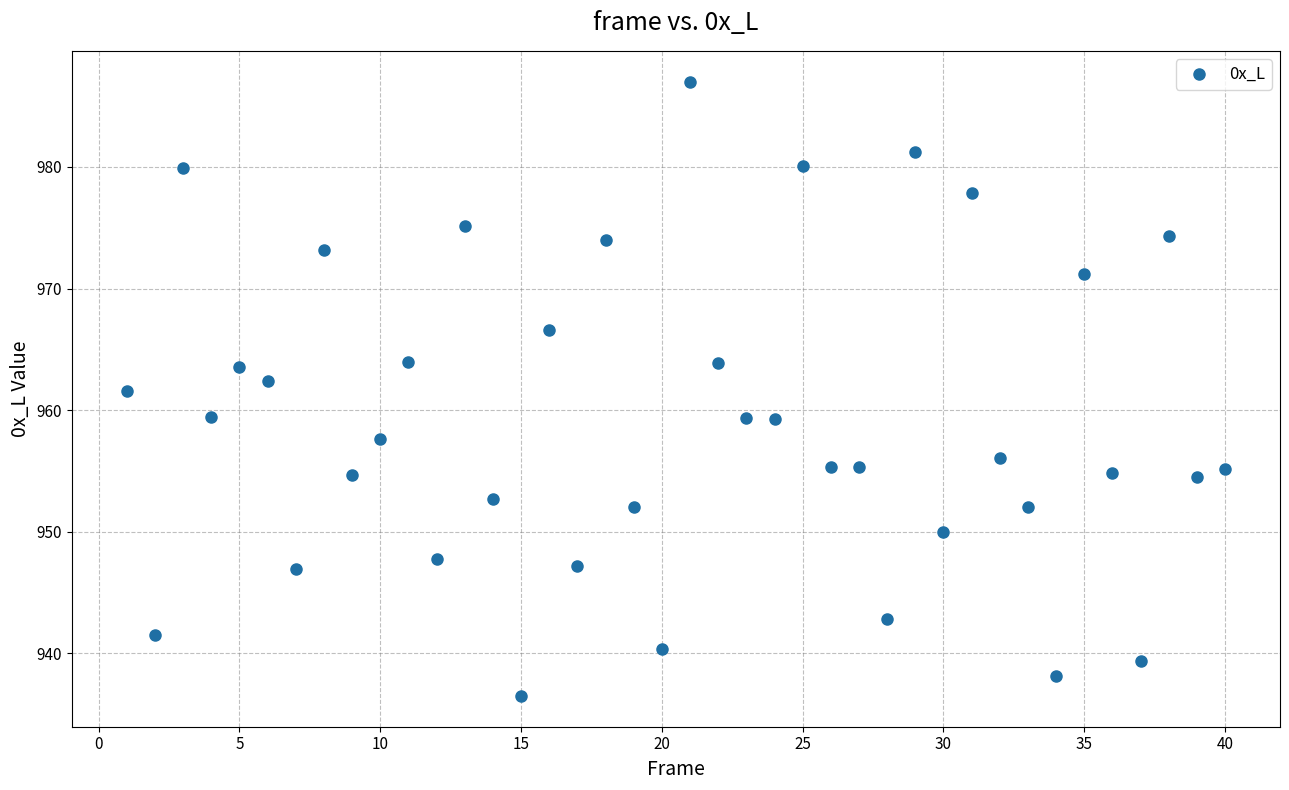

What Y value in the scatter plot is closest to 961?

961.6